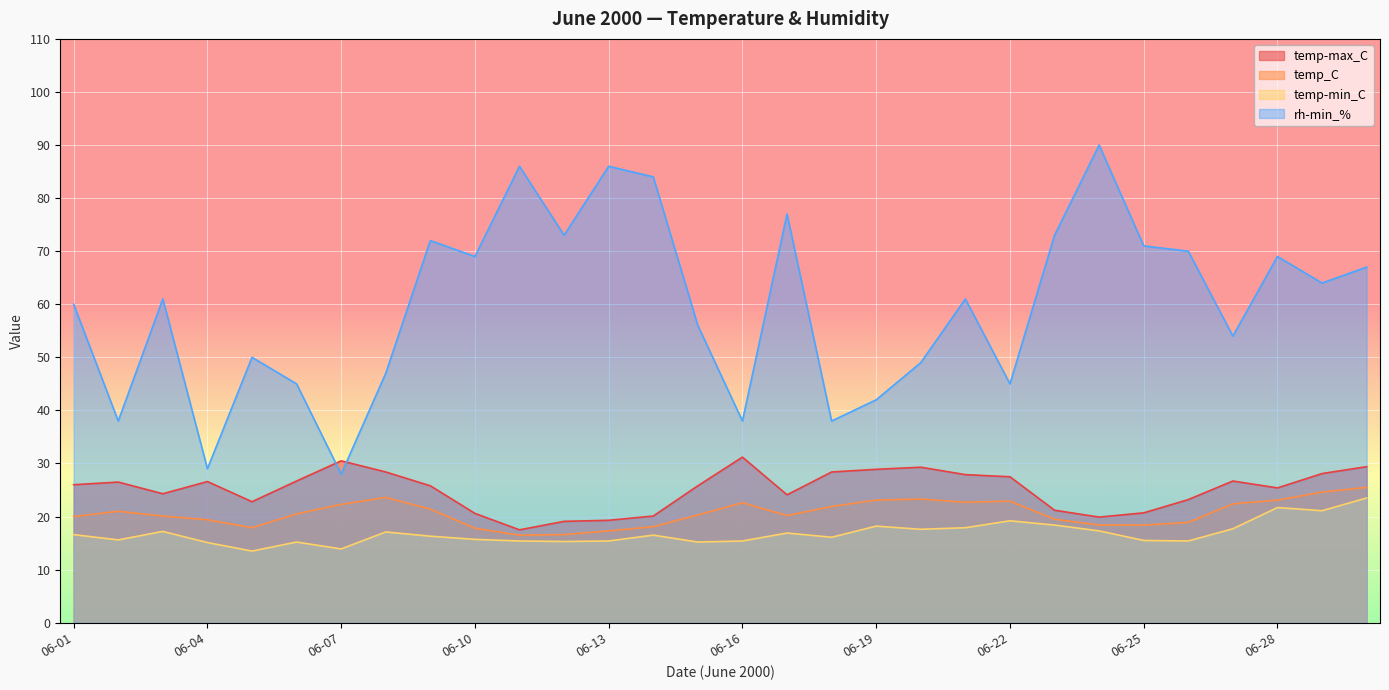

At which category is the sum across all series the highest?

2000-06-24